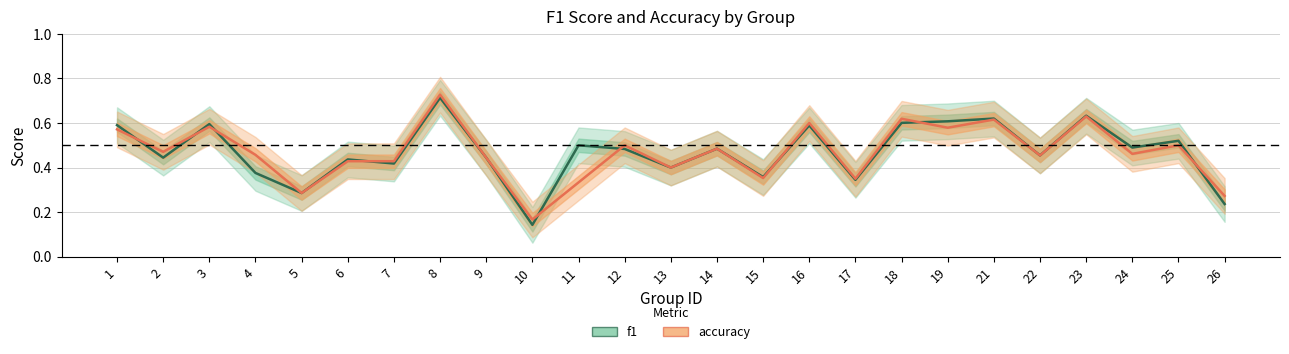

What is the sum of the accuracy values at 15 and 3?

0.9